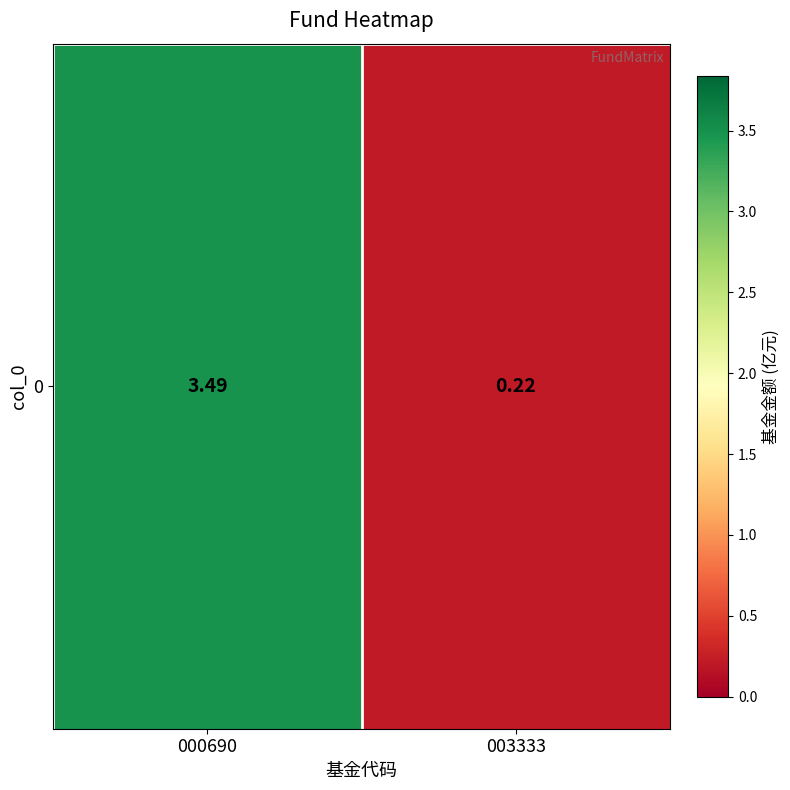

Rank the categories by value from highest to lowest.

000690, 003333